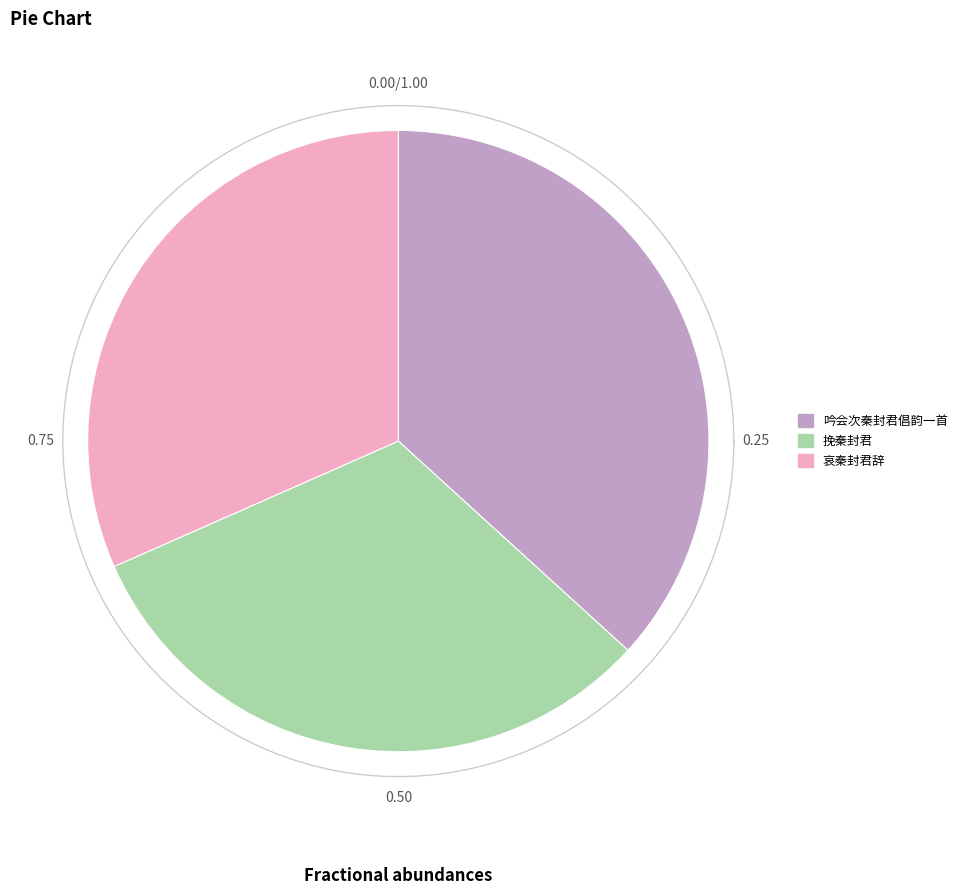

Combined, do 挽秦封君 and 哀秦封君辞 account for over 50%?

Yes